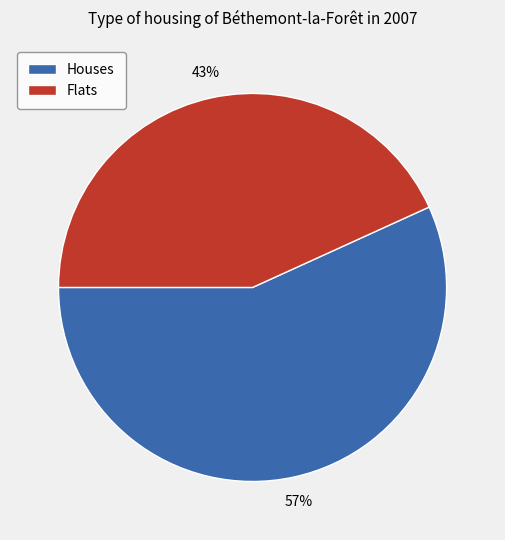

What is the majority slice?

Houses